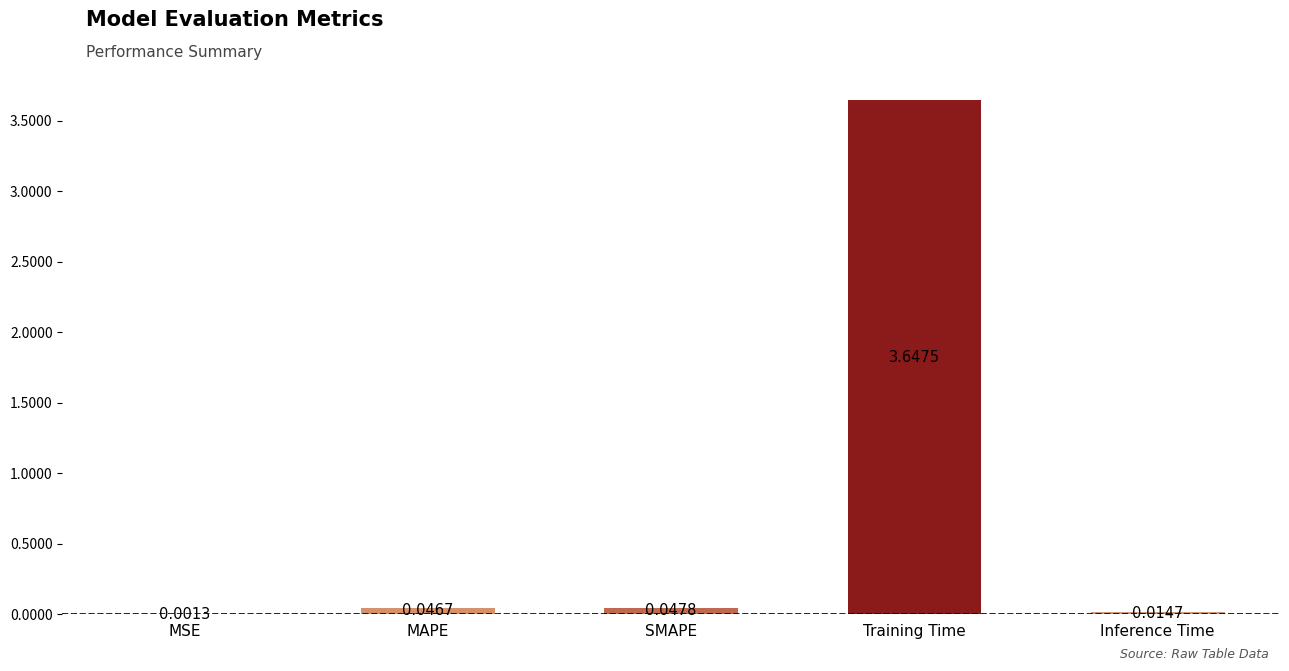

Are the bars horizontal?

No